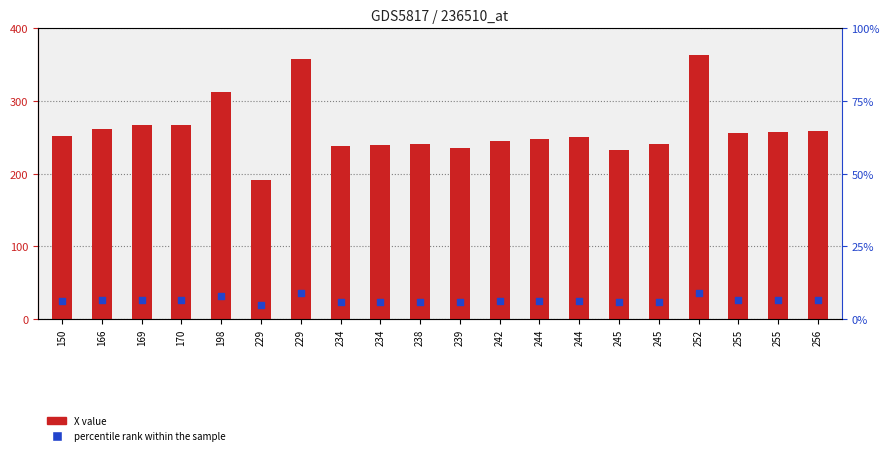

At which category is the sum across all series the highest?

252